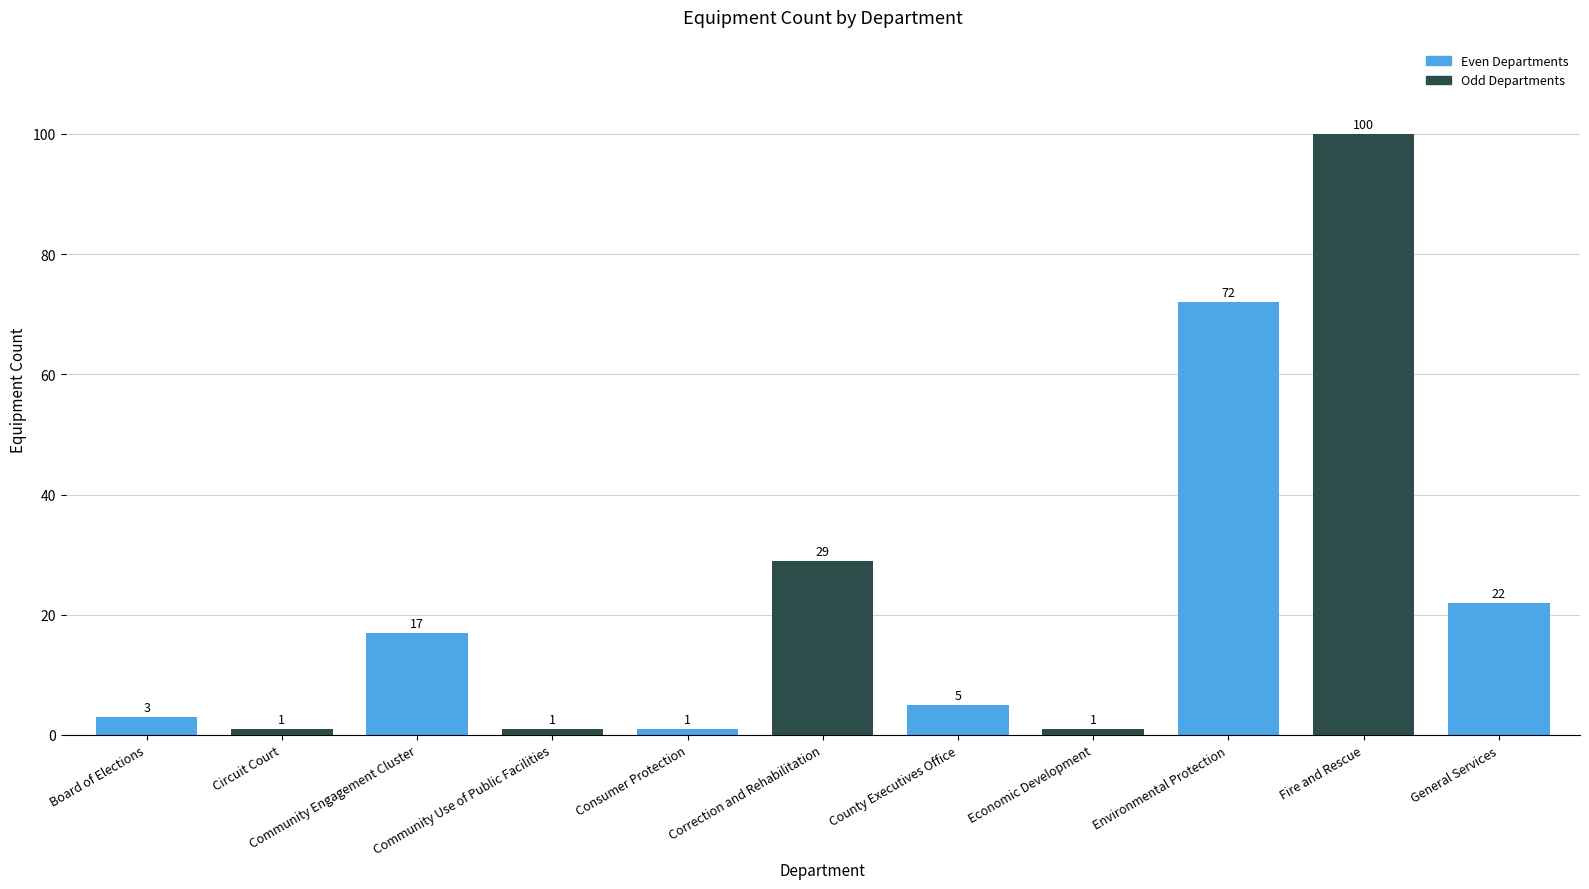

Which category has the highest value across all series?

Fire and Rescue